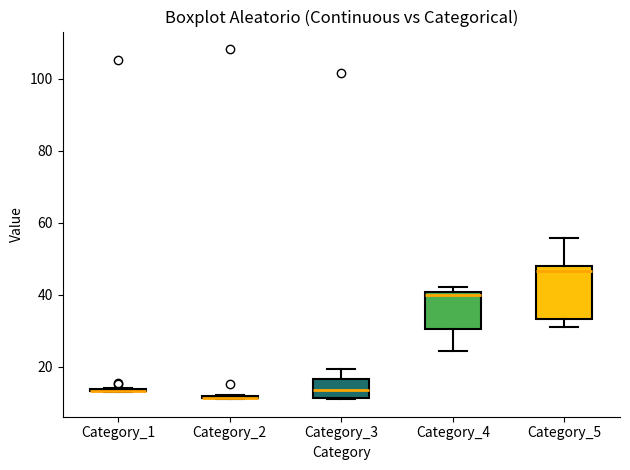

Reading left to right, read every box against the y-axis: the position of its median line, the range the box covers, and the ends of its whiskers. The values are not printed on the chart, so give them approximately, as read against the axis.

Category_1: box collapsed to a line at 14, whiskers 12 to 14
Category_2: box collapsed to a line at 12, whiskers 10 to 12
Category_3: median 14, box 12 to 16, whiskers 12 to 20
Category_4: median 40 (just below the box's upper edge), box 30 to 40, whiskers 24 to 42
Category_5: median 46, box 34 to 48, whiskers 30 to 56